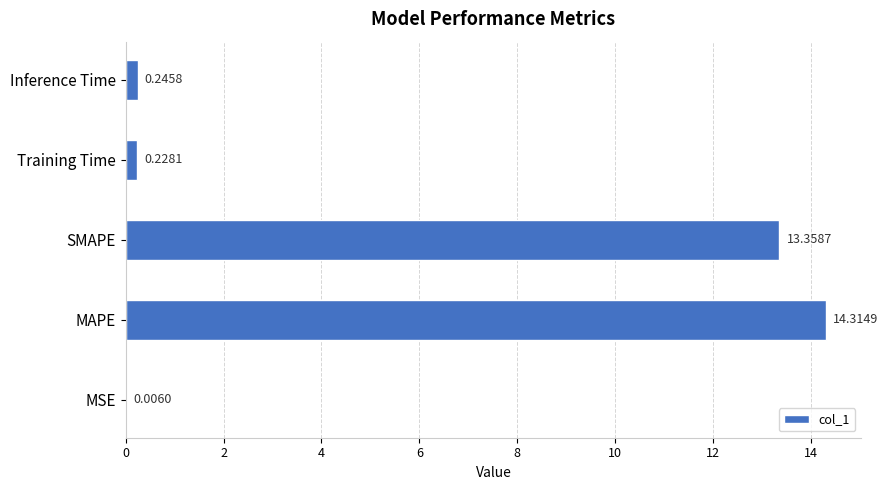

What is the sum of all values?

28.2